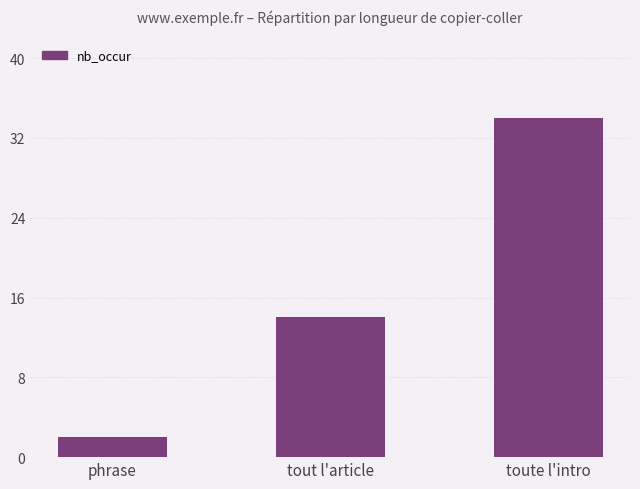

Reading left to right, transcribe all the data shown in this chart.

phrase=2	tout l'article=14	toute l'intro=34